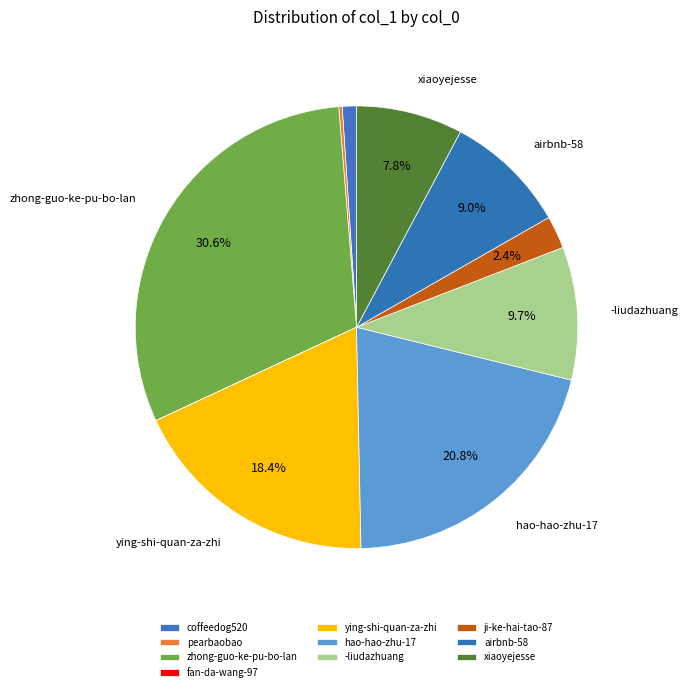

How much of the chart is everything except zhong-guo-ke-pu-bo-lan?

69.4%